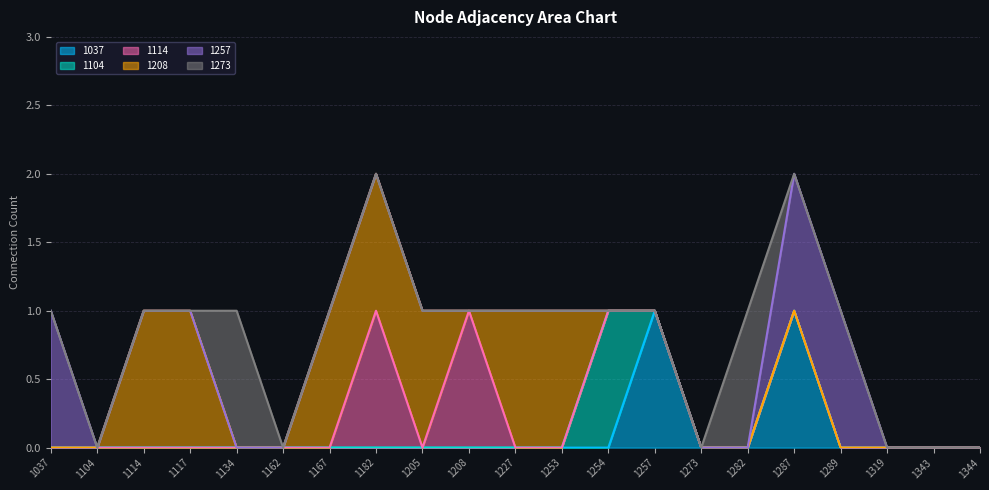

How many intersections are there between 1273 and 1257?

1